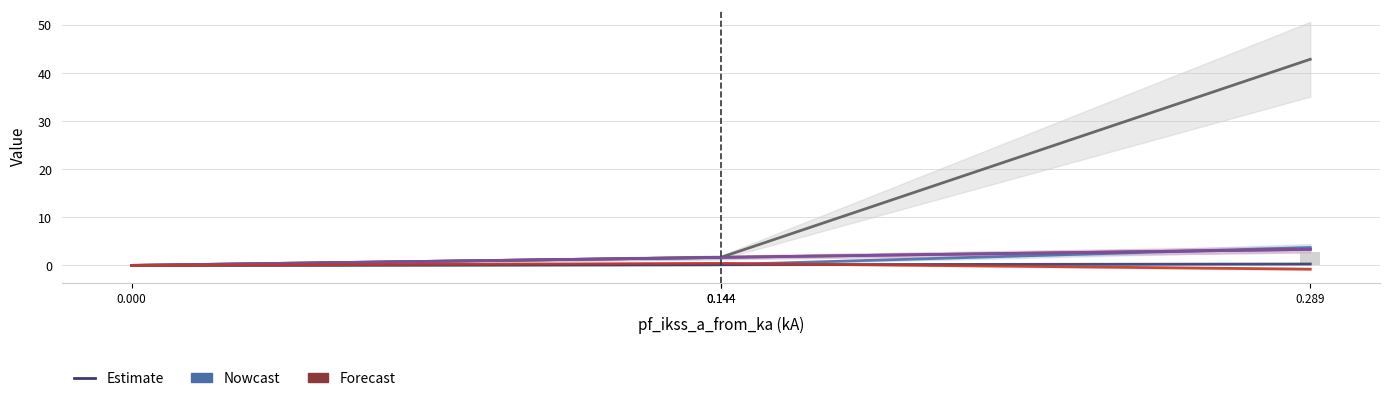

What is the total value across all series at 0.144?

5.7